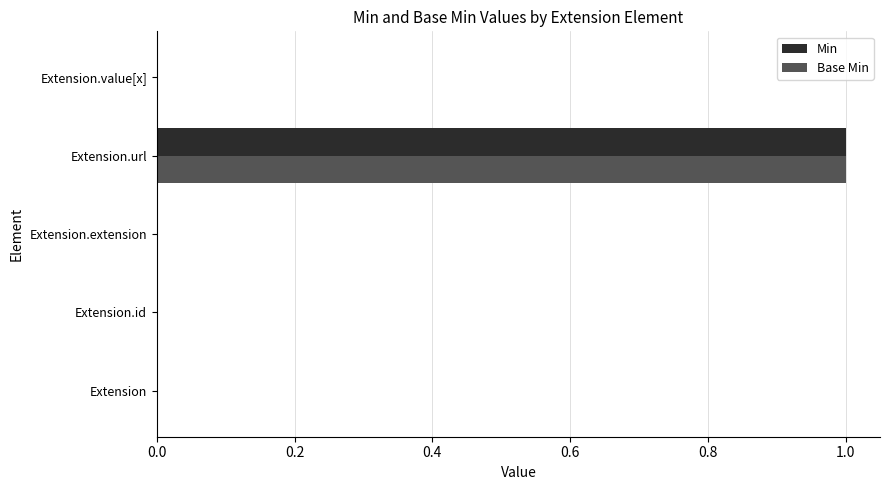

Is it true that Base Min equals 1 at Extension.value[x]?

False